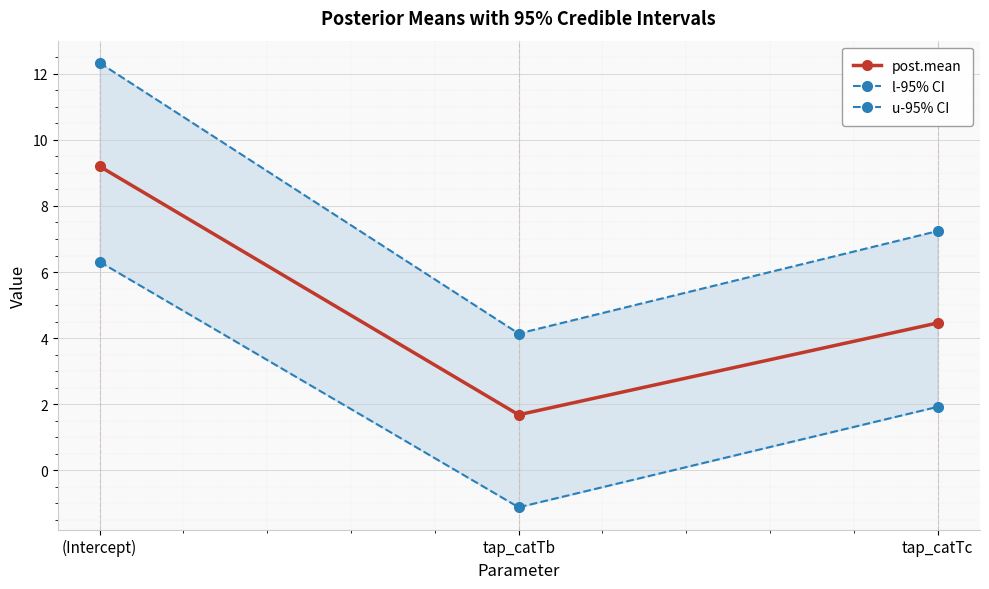

What is the lowest value of the u-95% CI series?

4.1